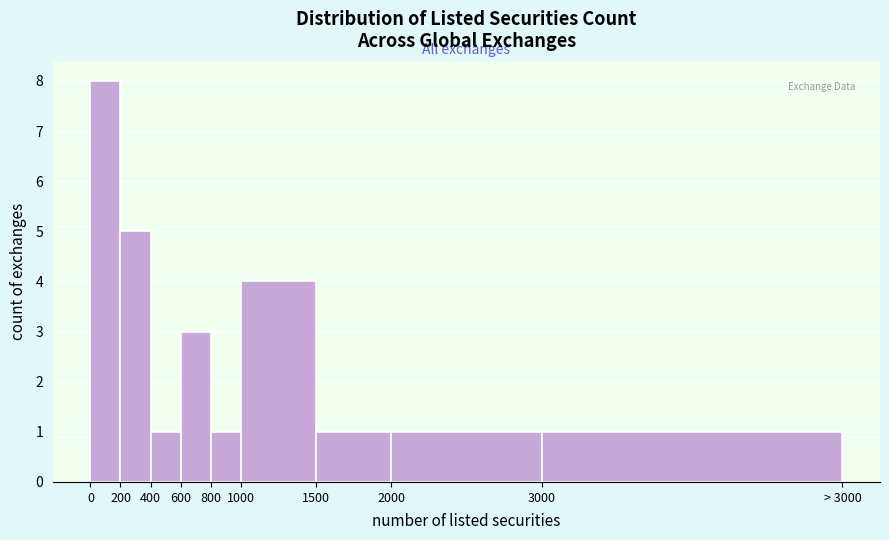

Reading left to right, list all the values displayed in this chart.

0=8	200=5	400=1	600=3	800=1	1000=4	1500=1	2000=1	3000=1